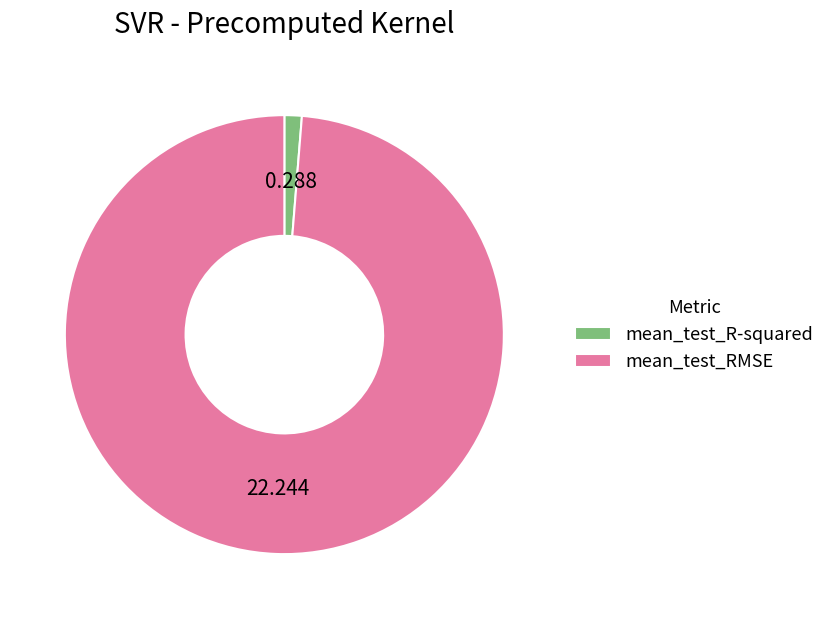

Which category has the smallest portion of the pie?

mean_test_R-squared